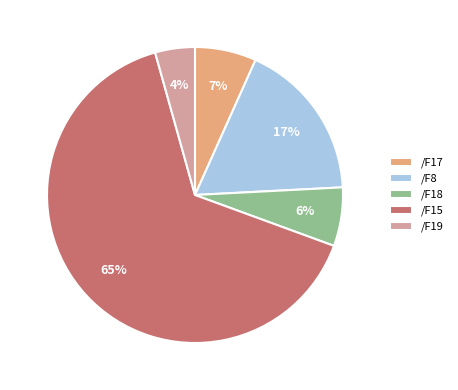

Does /F15 represent more than half of the total?

Yes